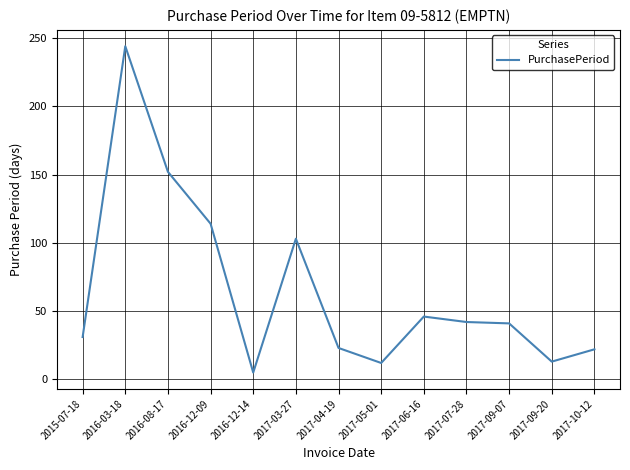

At which label is the value closest to 124?

2016-12-09